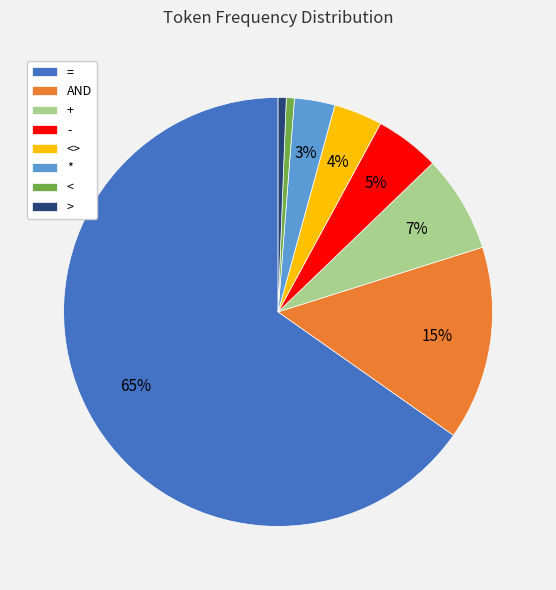

Which slice is the largest?

=